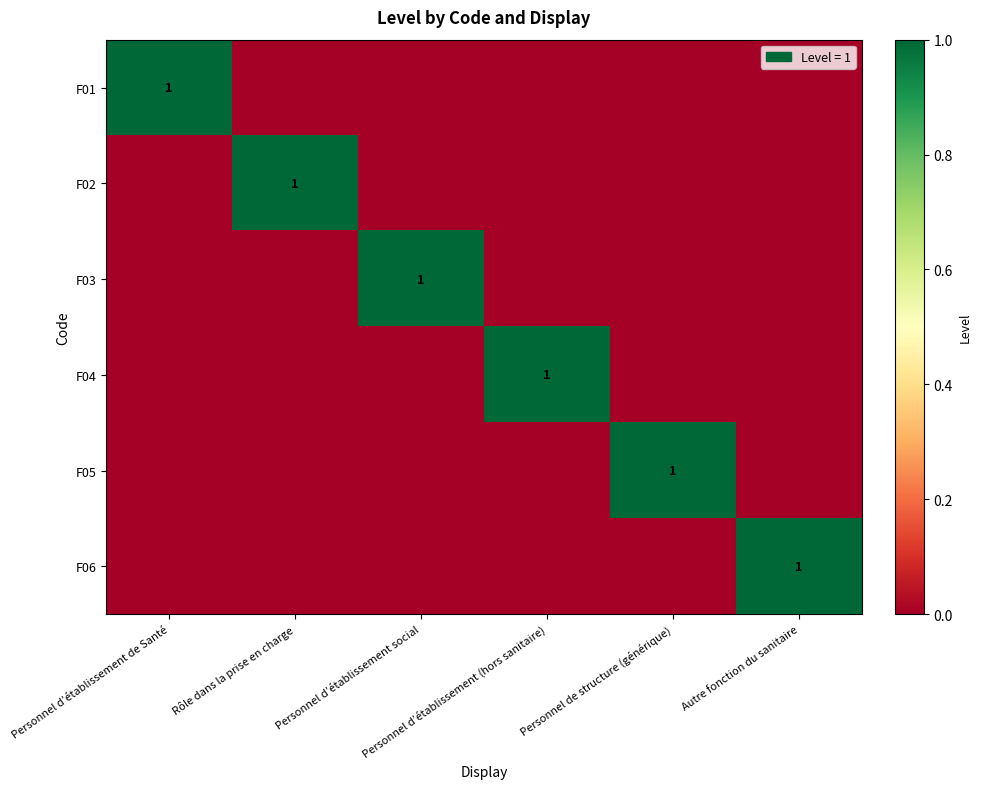

Rank the series by their maximum value, from highest to lowest.

F01, F02, F03, F04, F05, F06